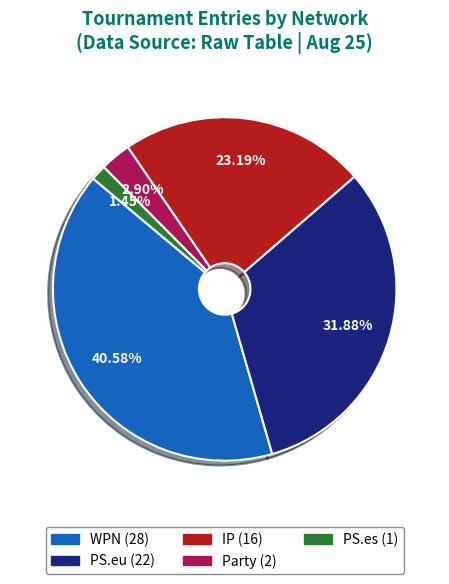

How many segments does this pie chart have?

5